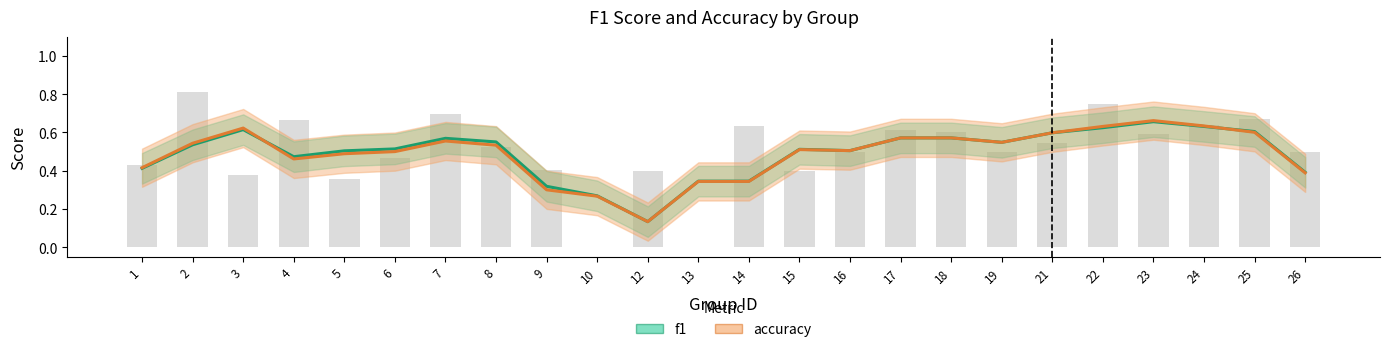

Reading left to right, extract all data points from this chart.

f1: 1=0.4	2=0.5	3=0.6	4=0.5	5=0.5	6=0.5	7=0.6	8=0.6	9=0.3	10=0.3	12=0.1	13=0.3	14=0.3	15=0.5	16=0.5	17=0.6	18=0.6	19=0.5	21=0.6	22=0.6	23=0.7	24=0.6	25=0.6	26=0.4
accuracy: 1=0.4	2=0.5	3=0.6	4=0.5	5=0.5	6=0.5	7=0.6	8=0.5	9=0.3	10=0.3	12=0.1	13=0.3	14=0.3	15=0.5	16=0.5	17=0.6	18=0.6	19=0.5	21=0.6	22=0.6	23=0.7	24=0.6	25=0.6	26=0.4